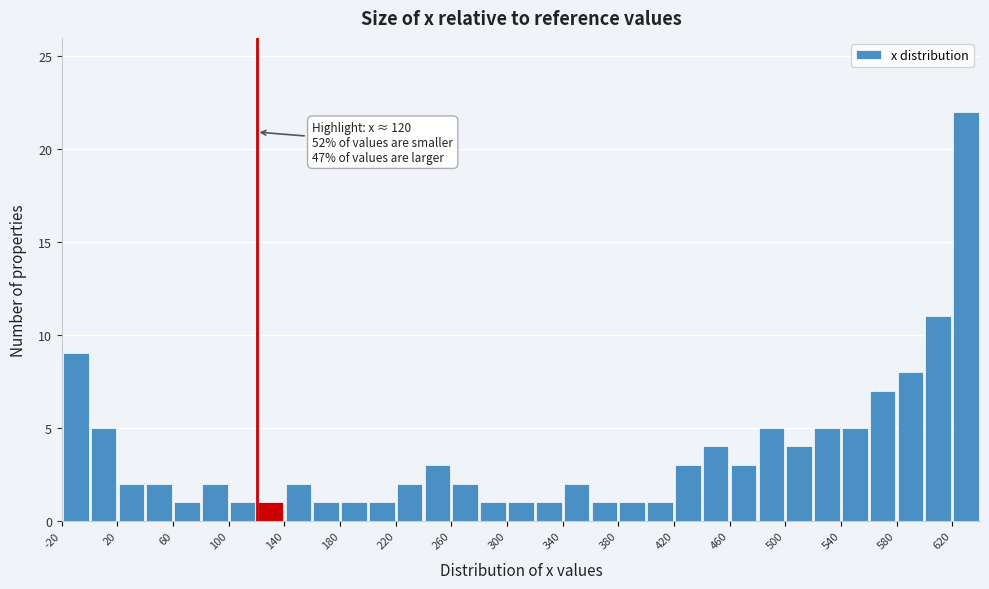

Over which range of the x-axis is the bar tallest?

620 to 640